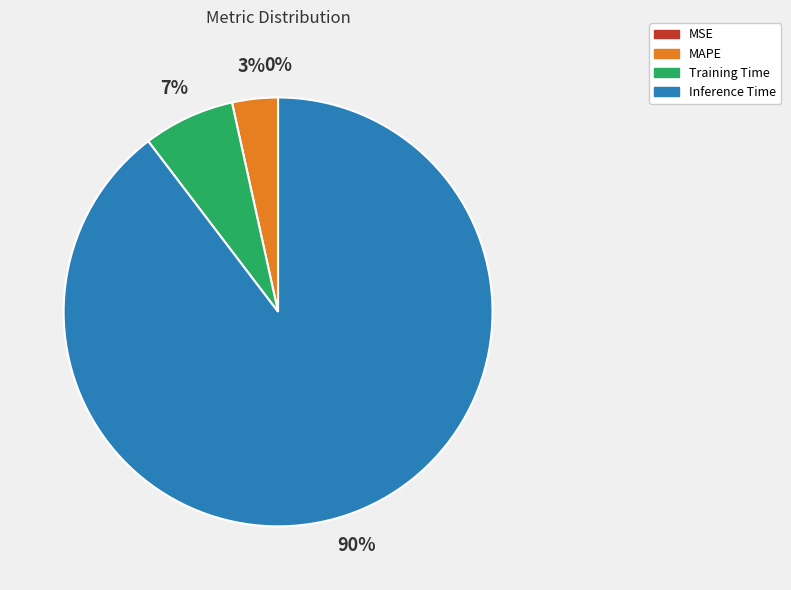

To the nearest percent, what portion does MAPE represent?

3%